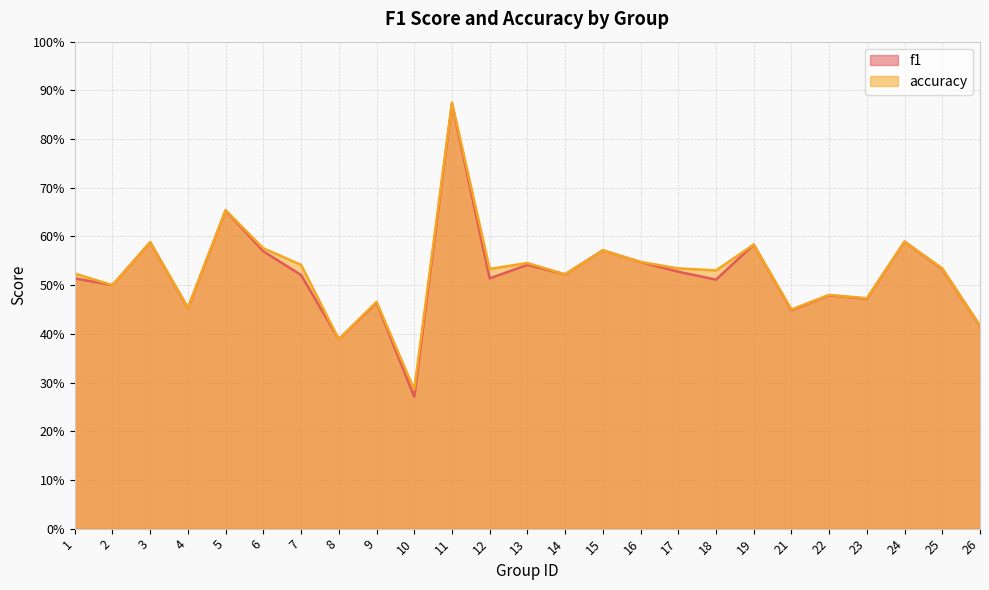

Between 16 and 24, which series saw the biggest shift?

f1